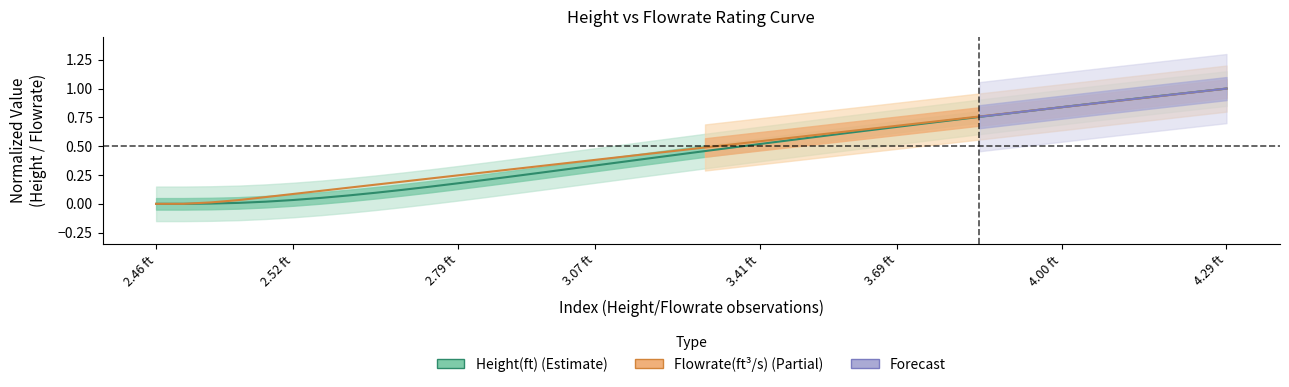

Rank the series at 26 from highest to lowest value.

Flowrate(ft^3/s), Height(ft)